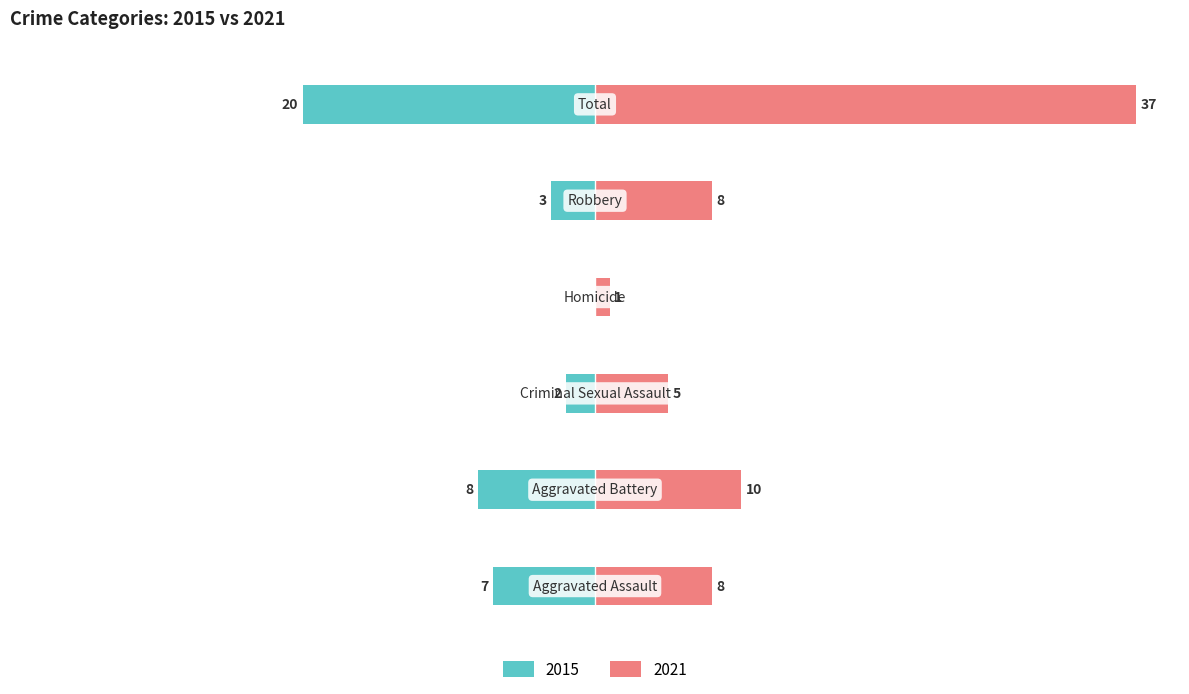

Does the chart contain stacked bars?

No